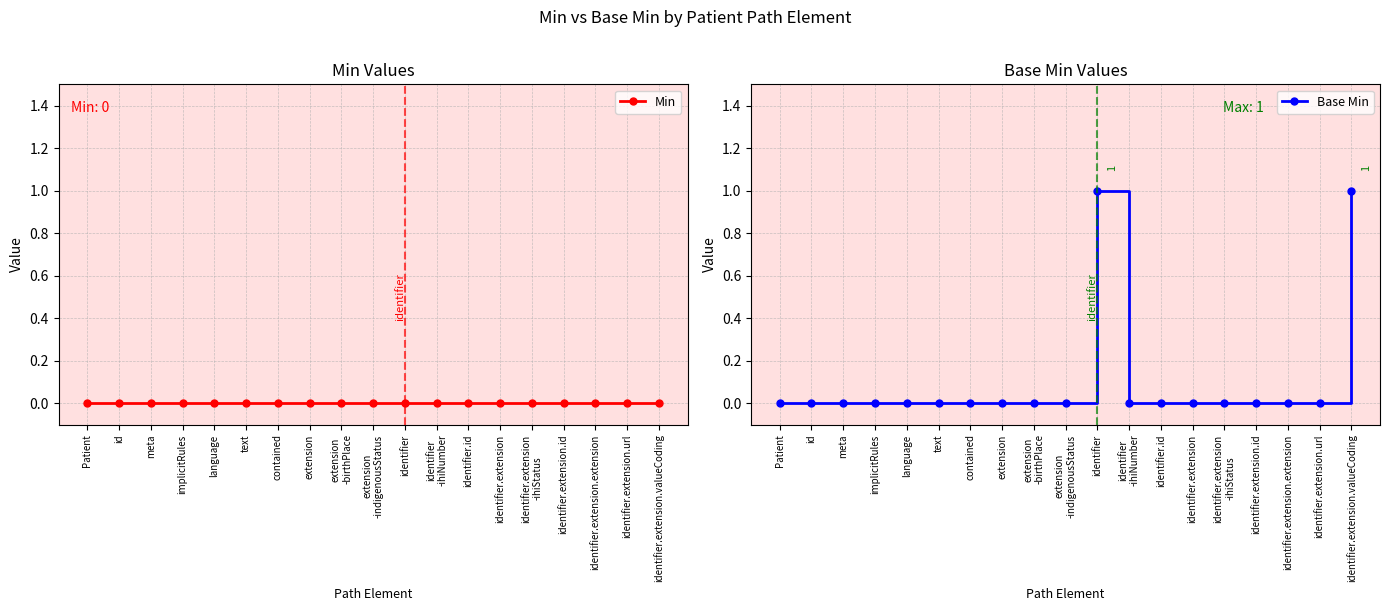

Reading left to right, list all the values displayed in this chart.

Min: Patient=0	id=0	meta=0	implicitRules=0	language=0	text=0	contained=0	extension=0	extension
-birthPlace=0	extension
-indigenousStatus=0	identifier=0	identifier
-ihiNumber=0	identifier.id=0	identifier.extension=0	identifier.extension
-ihiStatus=0	identifier.extension.id=0	identifier.extension.extension=0	identifier.extension.url=0	identifier.extension.valueCoding=0
Base Min: Patient=0	id=0	meta=0	implicitRules=0	language=0	text=0	contained=0	extension=0	extension
-birthPlace=0	extension
-indigenousStatus=0	identifier=1	identifier
-ihiNumber=0	identifier.id=0	identifier.extension=0	identifier.extension
-ihiStatus=0	identifier.extension.id=0	identifier.extension.extension=0	identifier.extension.url=0	identifier.extension.valueCoding=1